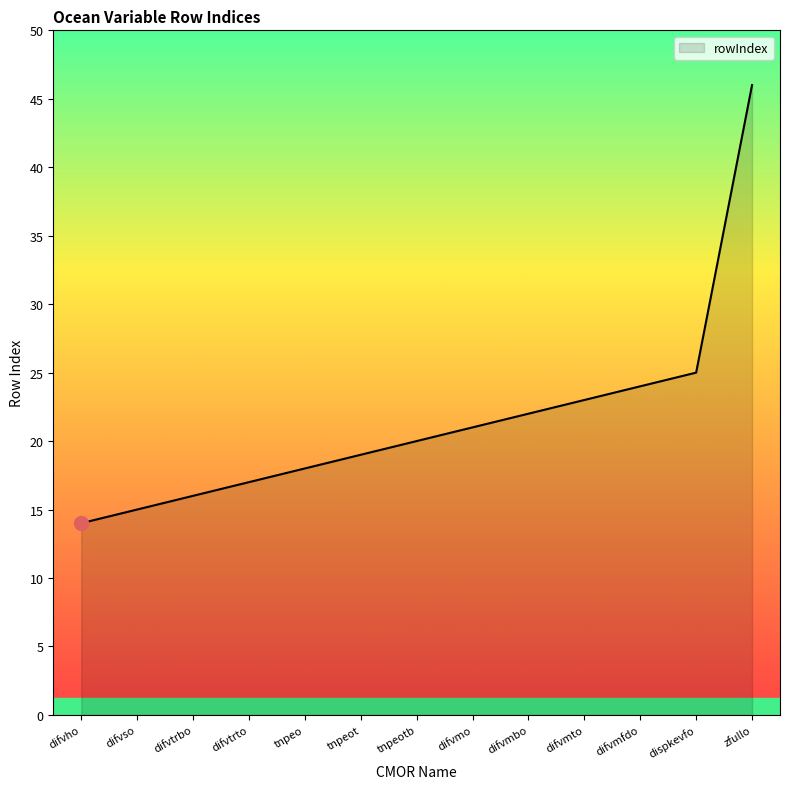

Rank the categories by value from lowest to highest.

difvho, difvso, difvtrbo, difvtrto, tnpeo, tnpeot, tnpeotb, difvmo, difvmbo, difvmto, difvmfdo, dispkevfo, zfullo